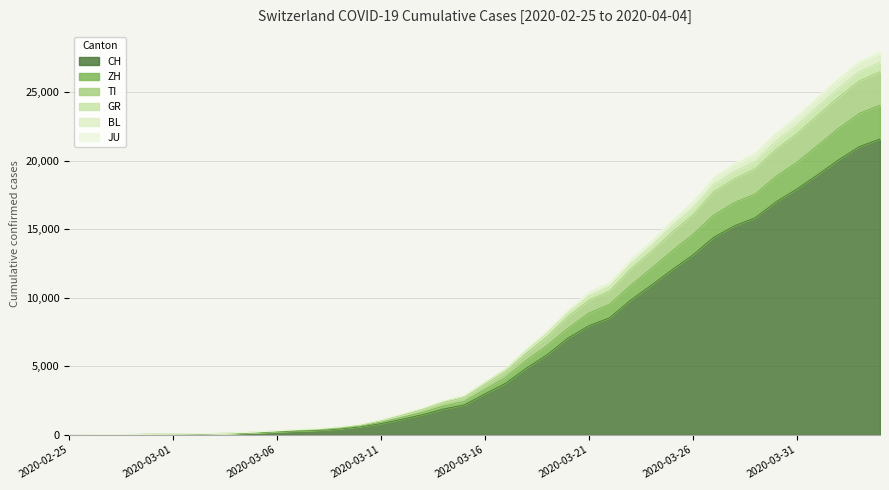

What is the maximum value for CH?

21586